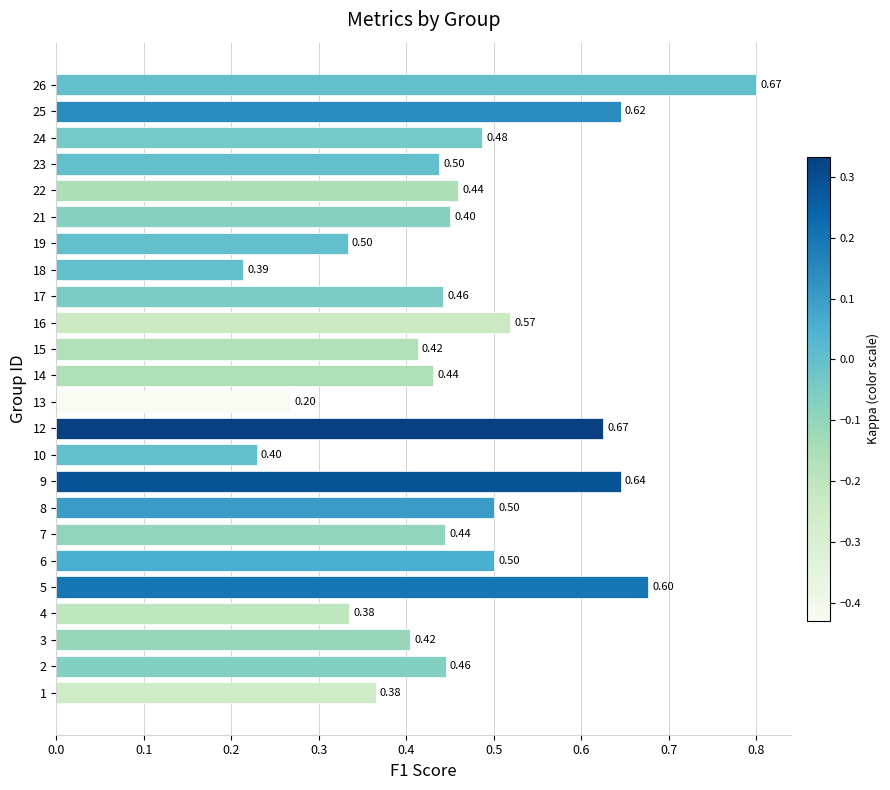

What is the sum of the values at 15 and 24?

0.9